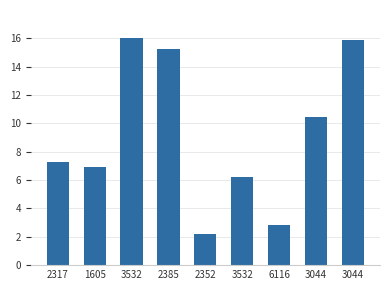

How many distinct data groups are displayed?

1